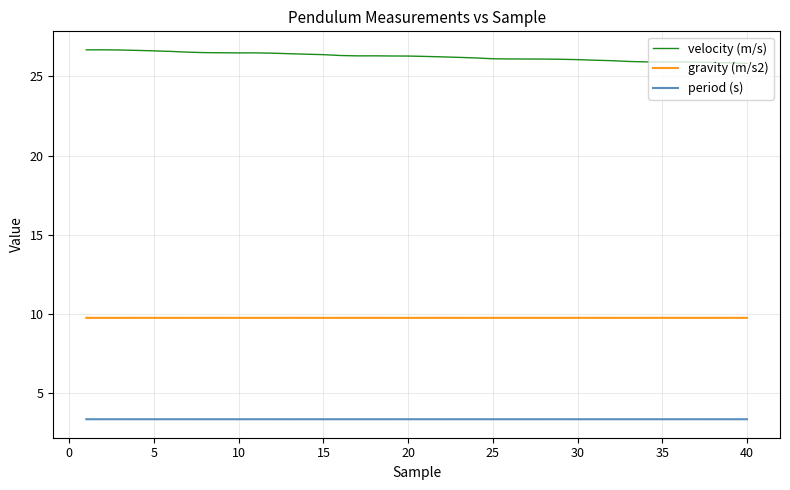

True or false: gravity (m/s2) and velocity (m/s) intersect in this chart.

False